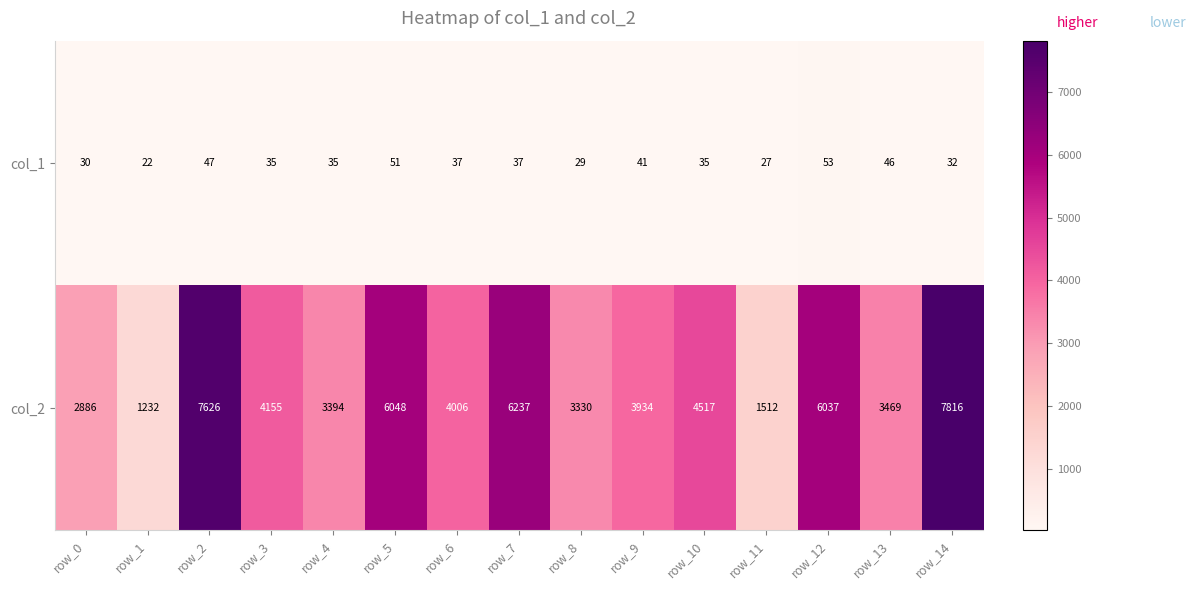

What is the total value across all series at row_14?

7848